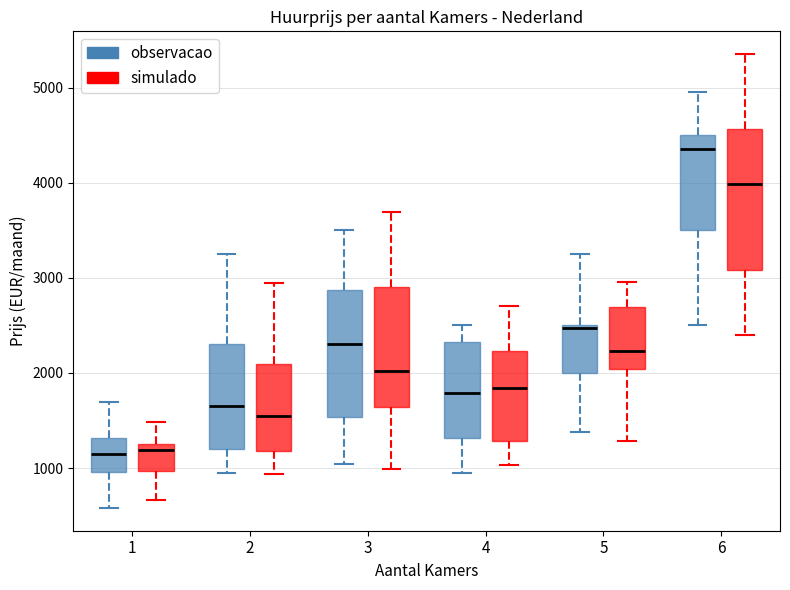

Reading left to right, transcribe this box plot: for each box, give where its median line is, the range the box spans, and where its two whiskers end, as read against the y-axis. The values are not printed on the chart, so give them approximately, as read against the axis.

1 (observacao): median 1200, box 1000 to 1300, whiskers 600 to 1700
1 (simulado): median 1200, box 1000 to 1300, whiskers 700 to 1500
2 (observacao): median 1700, box 1200 to 2300, whiskers 1000 to 3300
2 (simulado): median 1500, box 1200 to 2100, whiskers 900 to 2900
3 (observacao): median 2300, box 1500 to 2900, whiskers 1000 to 3500
3 (simulado): median 2000, box 1600 to 2900, whiskers 1000 to 3700
4 (observacao): median 1800, box 1300 to 2300, whiskers 1000 to 2500
4 (simulado): median 1800, box 1300 to 2200, whiskers 1000 to 2700
5 (observacao): median 2500, box 2000 to 2500, whiskers 1400 to 3300
5 (simulado): median 2200, box 2000 to 2700, whiskers 1300 to 3000
6 (observacao): median 4400, box 3500 to 4500, whiskers 2500 to 5000
6 (simulado): median 4000, box 3100 to 4600, whiskers 2400 to 5400